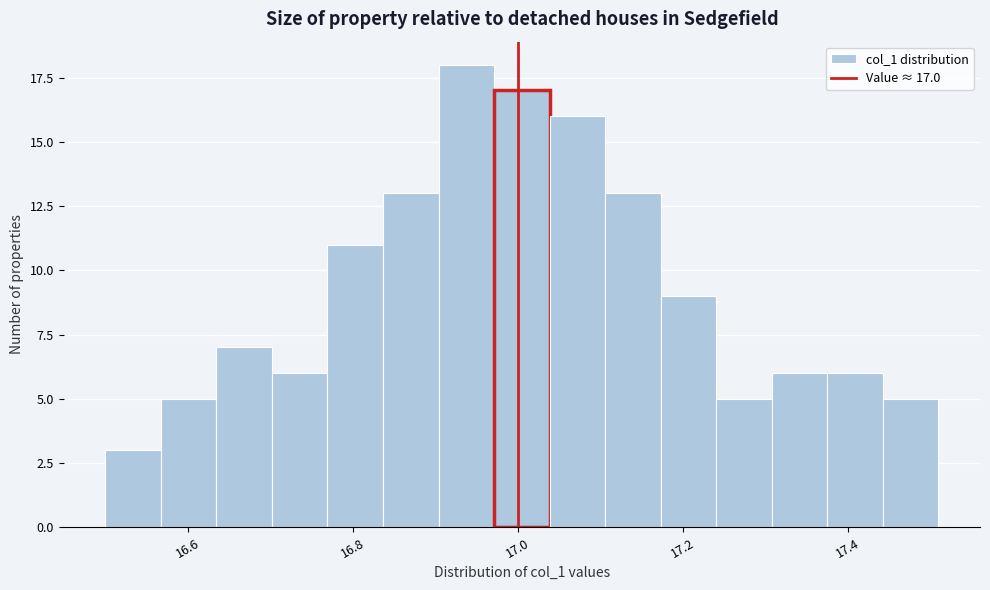

Around what value on the x-axis is the tallest bar? Give the approximate position of its centre, as read against the axis.

16.94